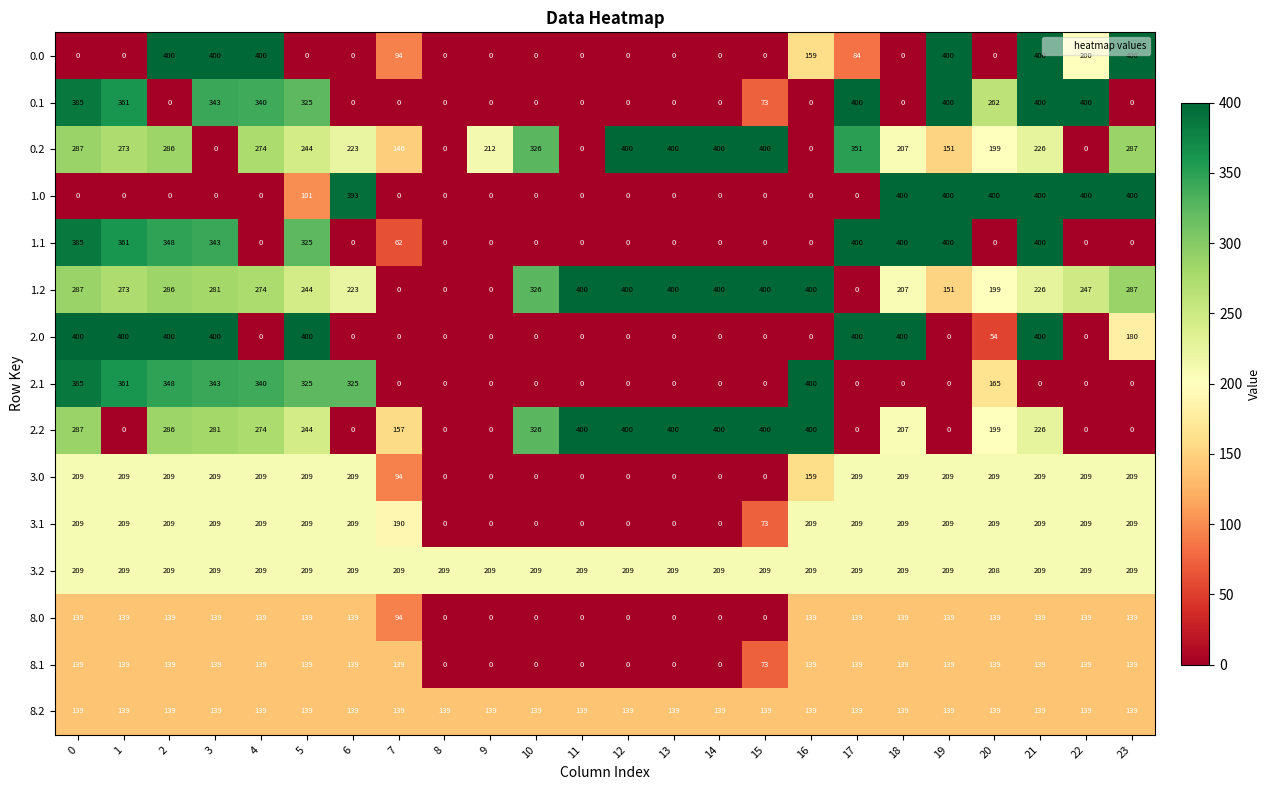

Count the number of data series in this chart.

15